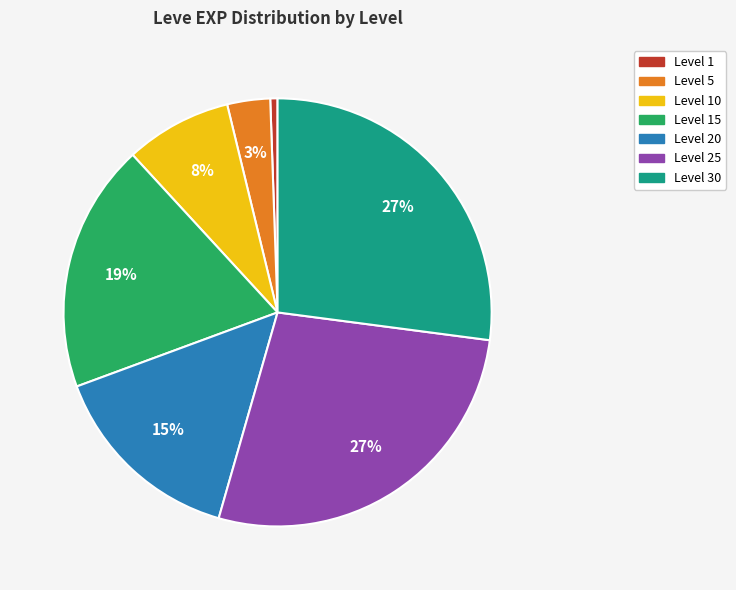

To the nearest percent, what is the average slice percentage?

14%